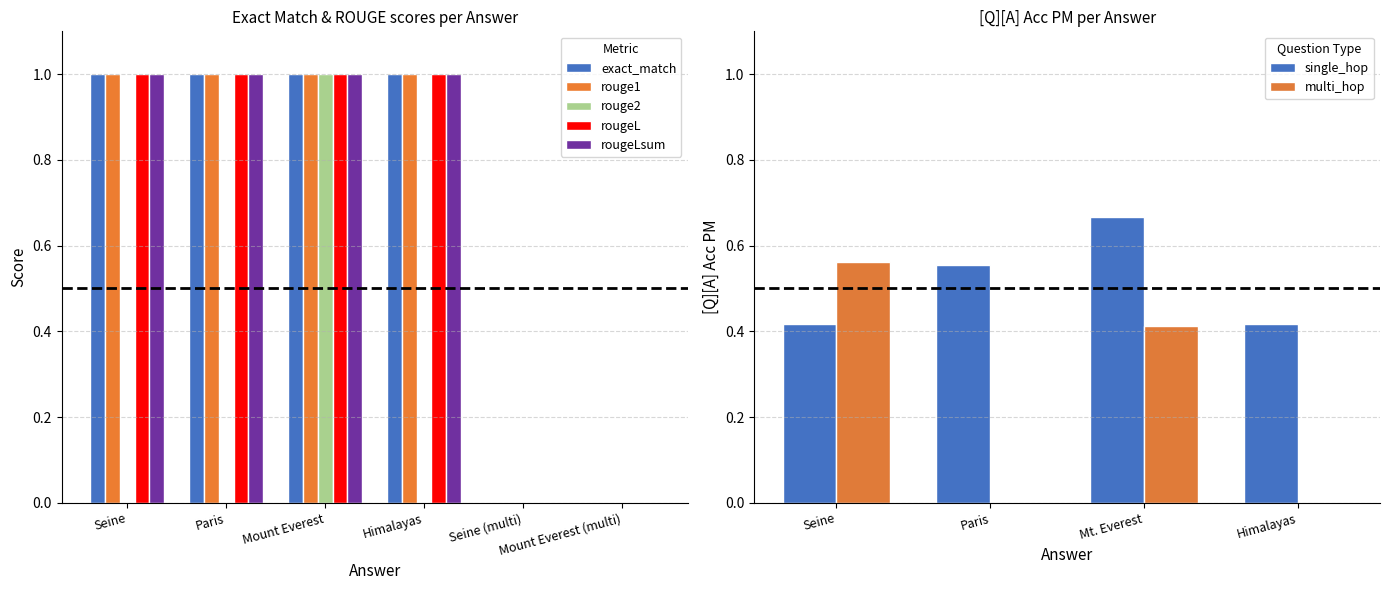

The value of exact_match at Seine (multi) is 0. True or false?

True